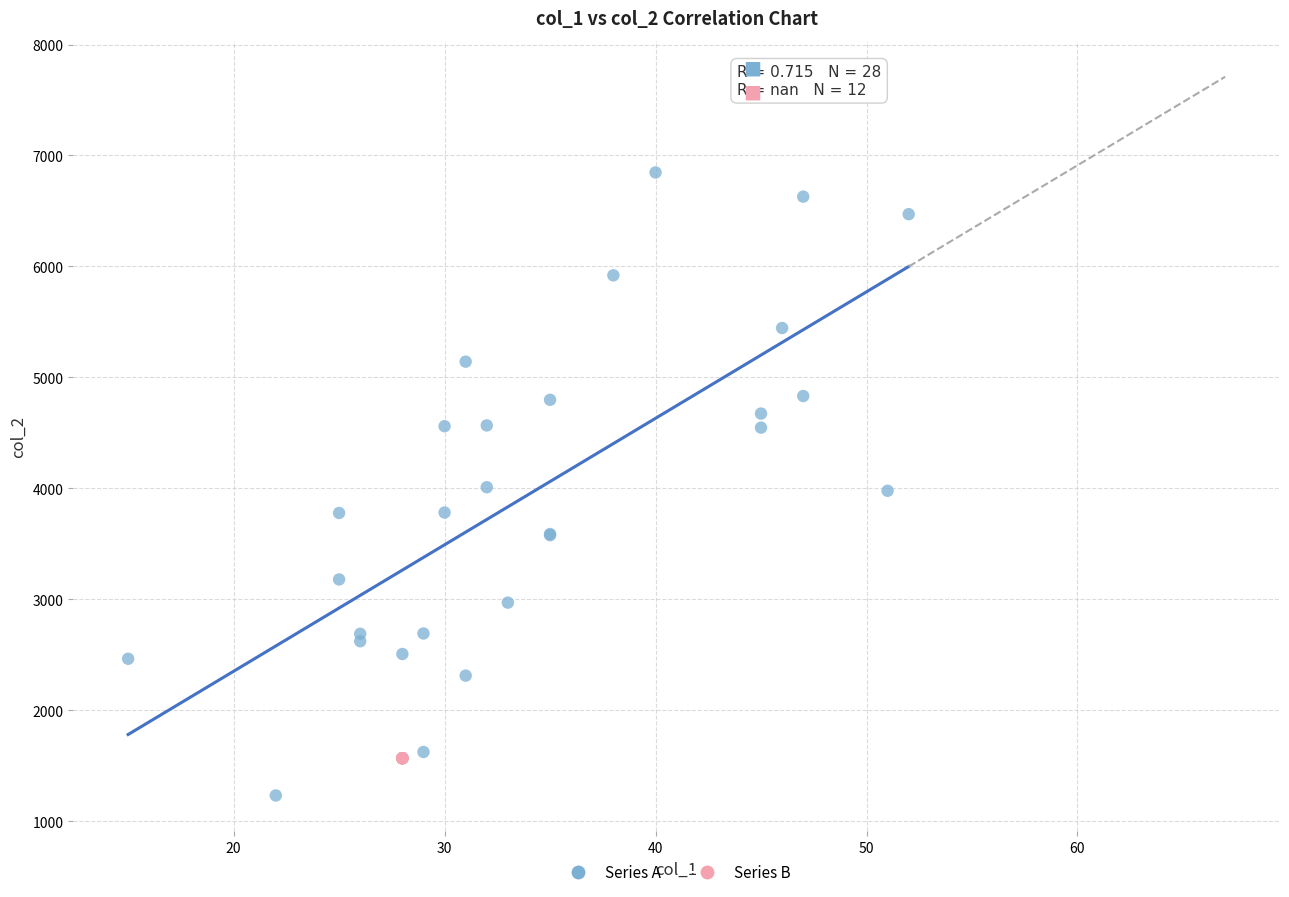

Which series reaches the maximum Y coordinate?

Series A